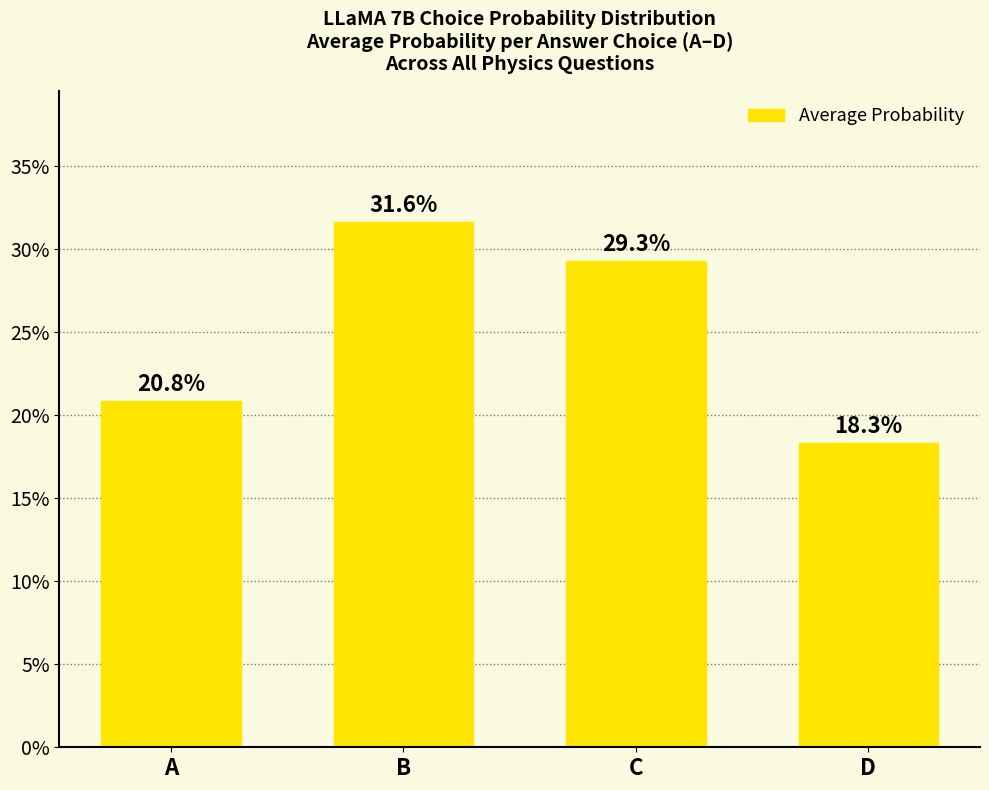

Reading left to right, what are all the values shown in this chart?

0.2	0.3	0.3	0.2